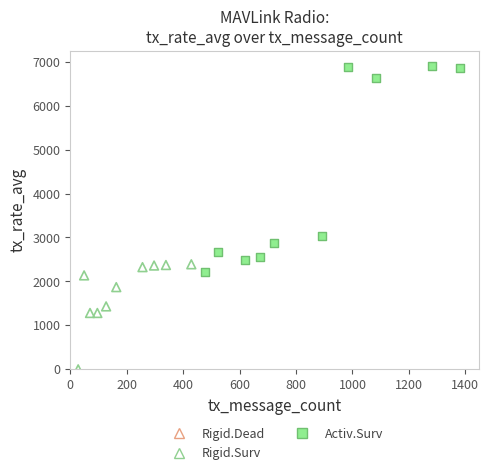

Which series has the widest spread of Y values?

Activ.Surv